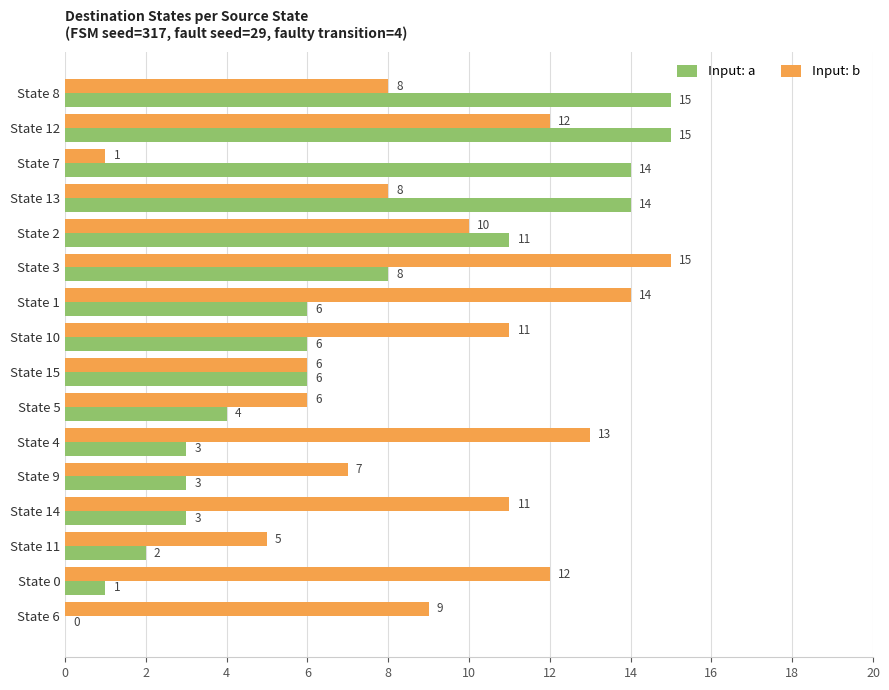

Is it true that Input: b equals 3 at State 8?

False